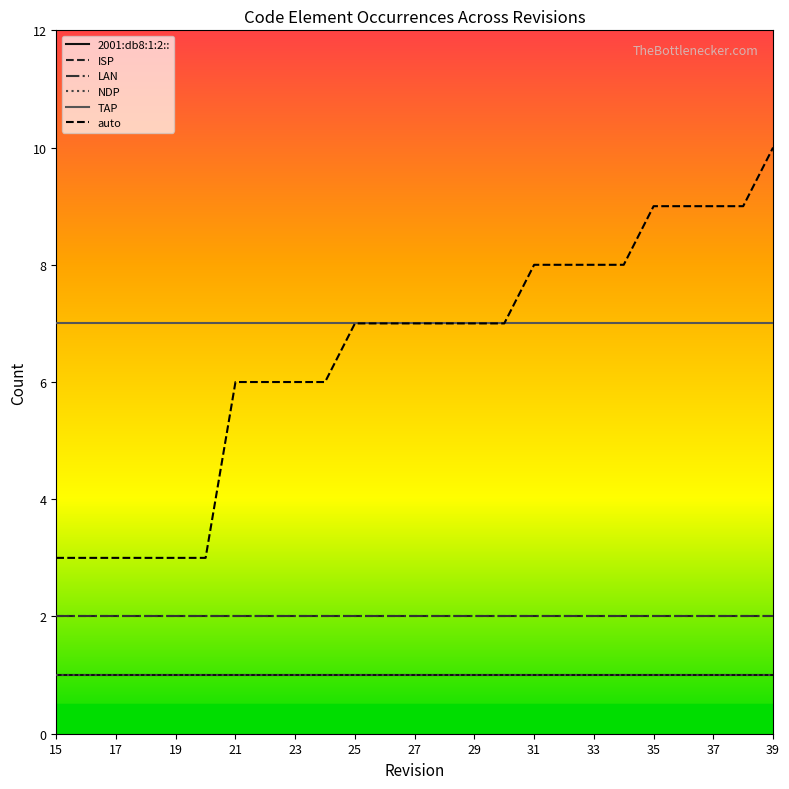

How many lines are shown in the chart?

6